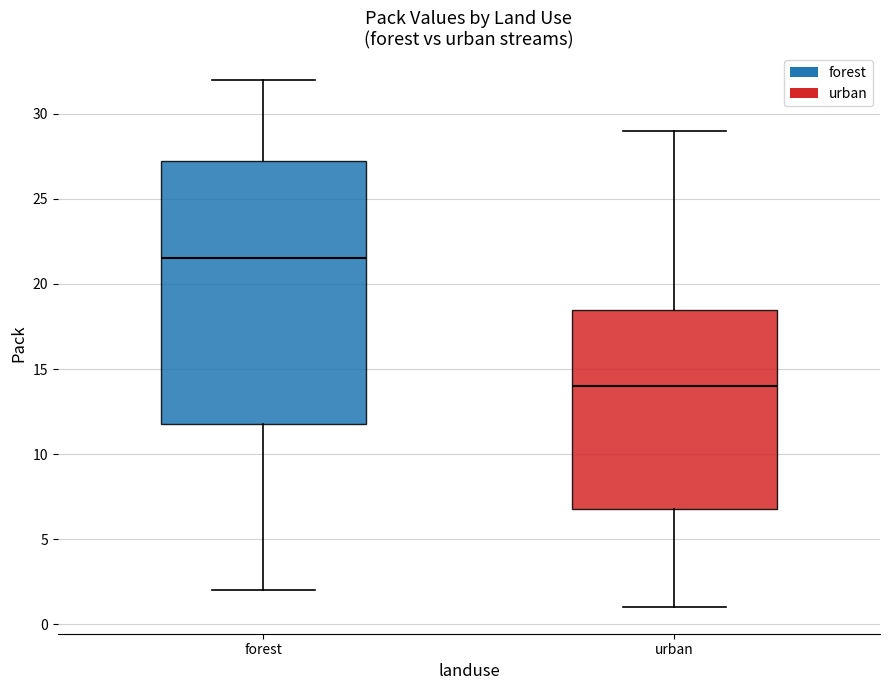

Where is the lower edge of the box for forest on the y-axis? The values are not printed on the chart, so give them approximately, as read against the axis.

12.0